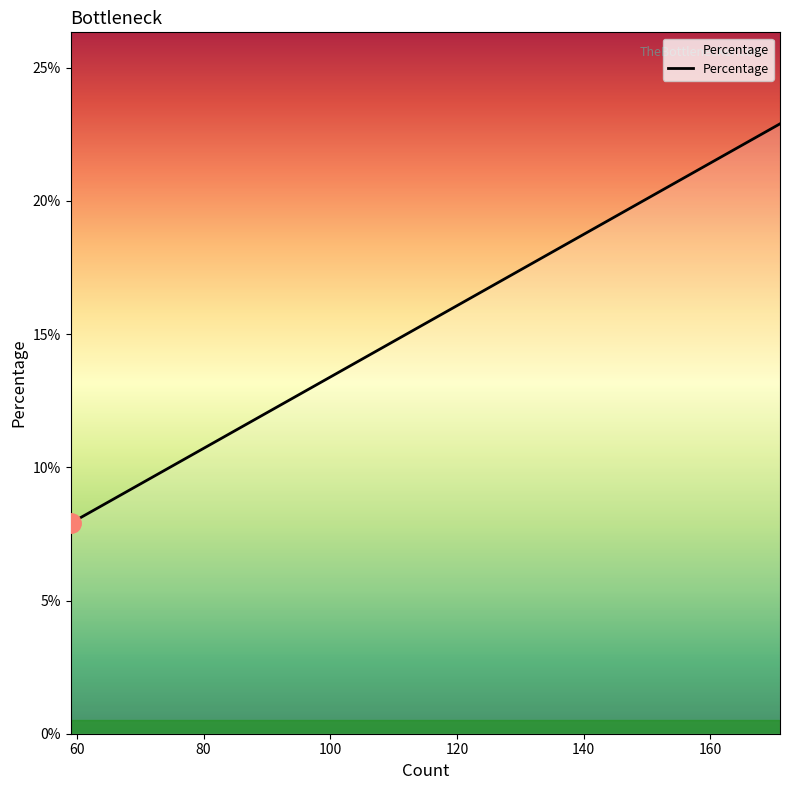

Is this an area chart (filled region under the line)?

Yes